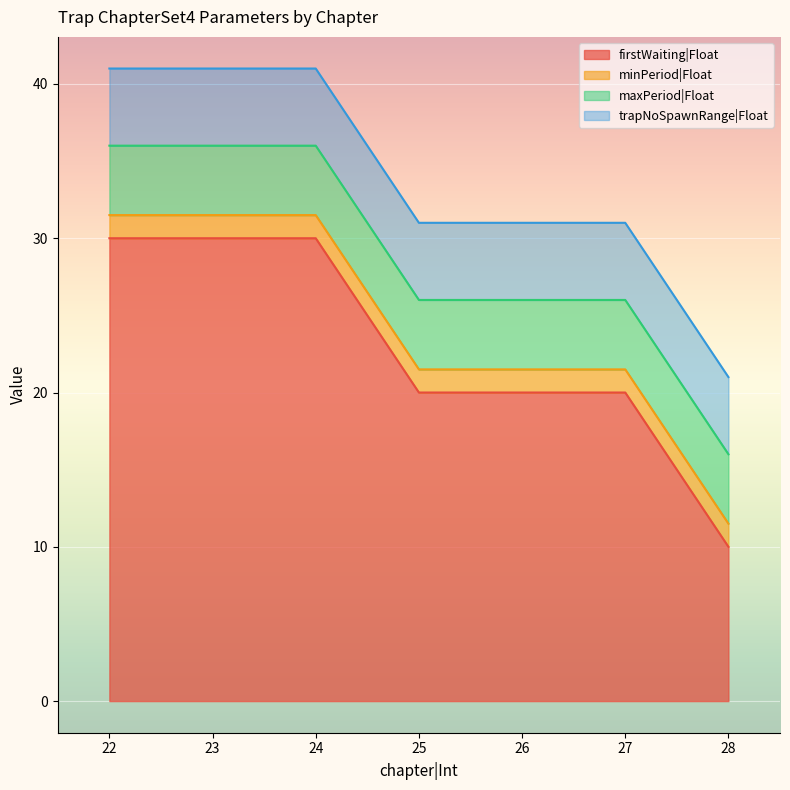

At which label does maxPeriod|Float reach its minimum?

22